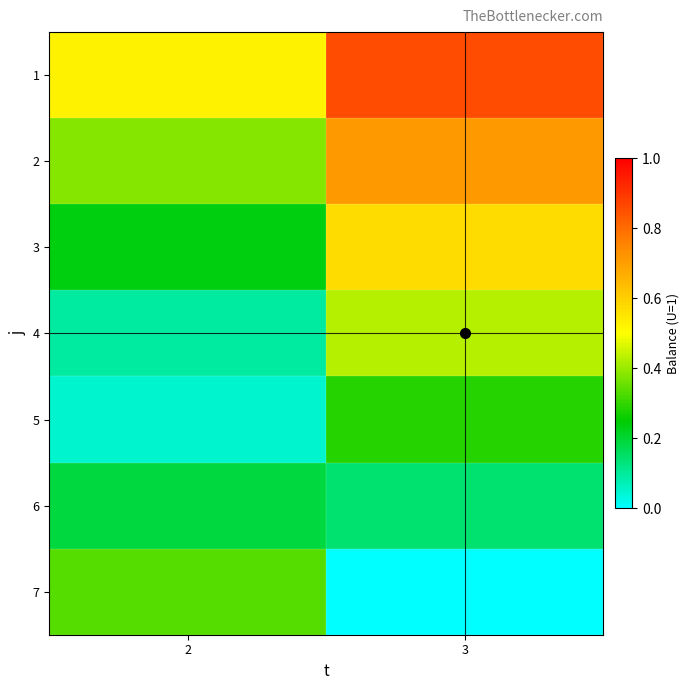

At 2, list the series in order from largest to smallest.

1, 2, 7, 3, 6, 4, 5